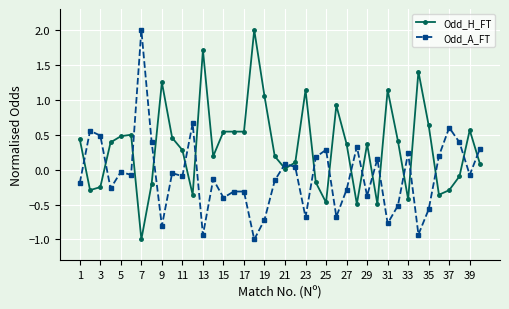

What is the value of the Odd_A_FT point at the 28th from the left?

0.3